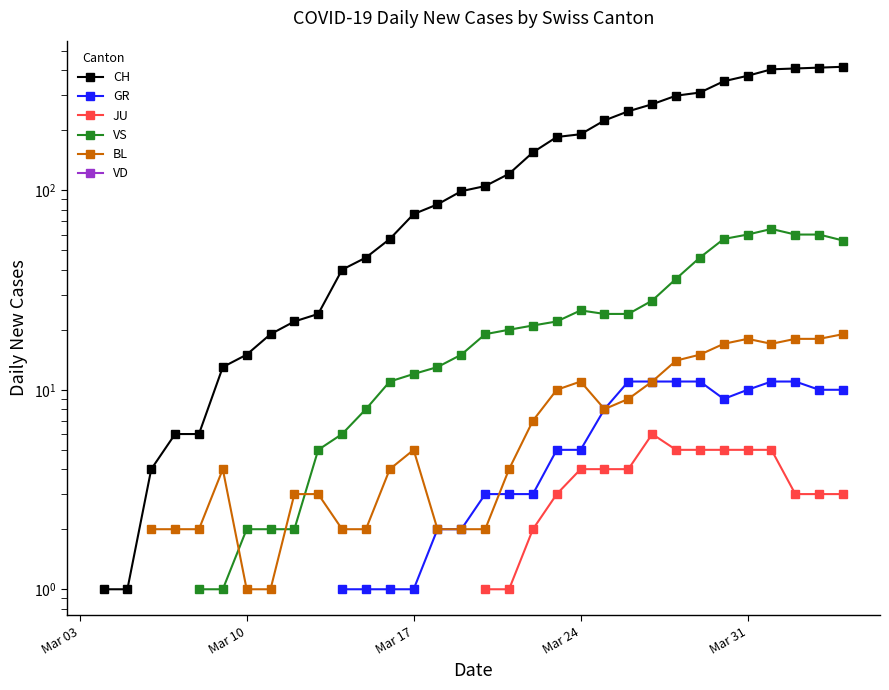

What is the value of the CH point at the 13th from the left?

6.0